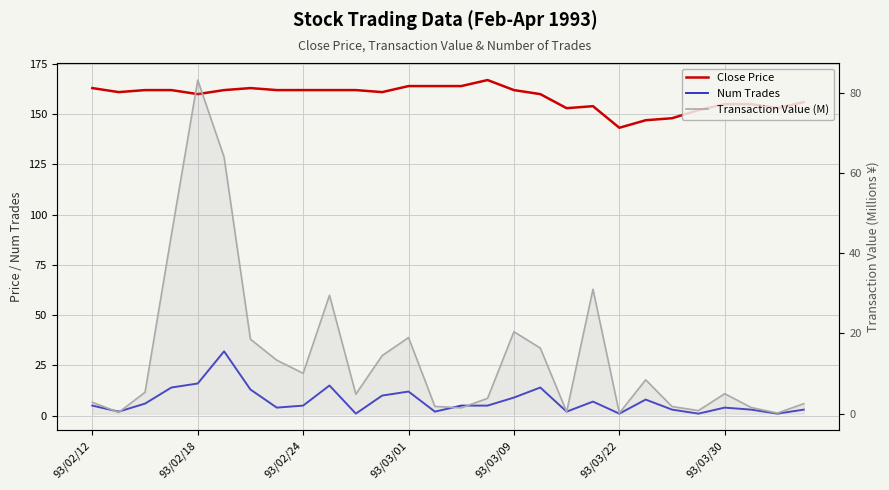

Reading left to right, extract all data points from this chart.

Close Price: 163.0	161.0	162.0	162.0	160.0	162.0	163.0	162.0	162.0	162.0	162.0	161.0	164.0	164.0	164.0	167.0	162.0	160.0	153.0	154.0	143.2	147.0	148.0	152.0	155.0	155.0	153.0	156.0
Num Trades: 5.0	2.0	6.0	14.0	16.0	32.0	13.0	4.0	5.0	15.0	1.0	10.0	12.0	2.0	5.0	5.0	9.0	14.0	2.0	7.0	1.0	8.0	3.0	1.0	4.0	3.0	1.0	3.0
Transaction Value (M): 2.8	0.3	5.3	44.6	83.1	63.9	18.5	13.3	10.0	29.5	4.9	14.5	19.0	1.8	1.4	3.8	20.4	16.3	0.5	31.0	0.1	8.4	1.8	0.8	5.0	1.5	0.2	2.5